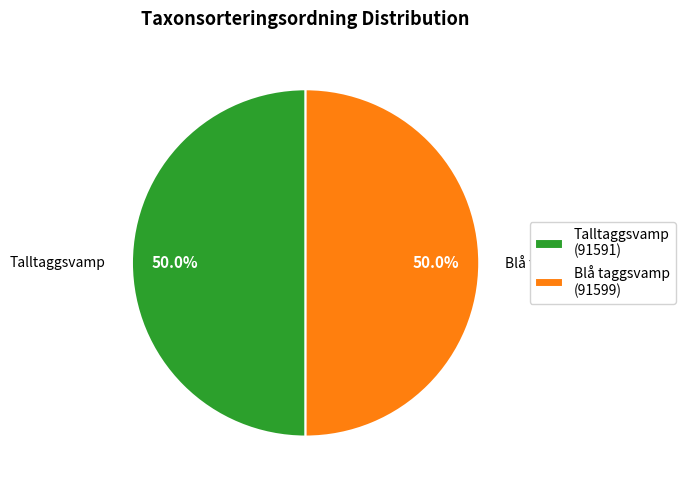

What is the ratio of the value at Blå taggsvamp to the value at Talltaggsvamp?

1.0